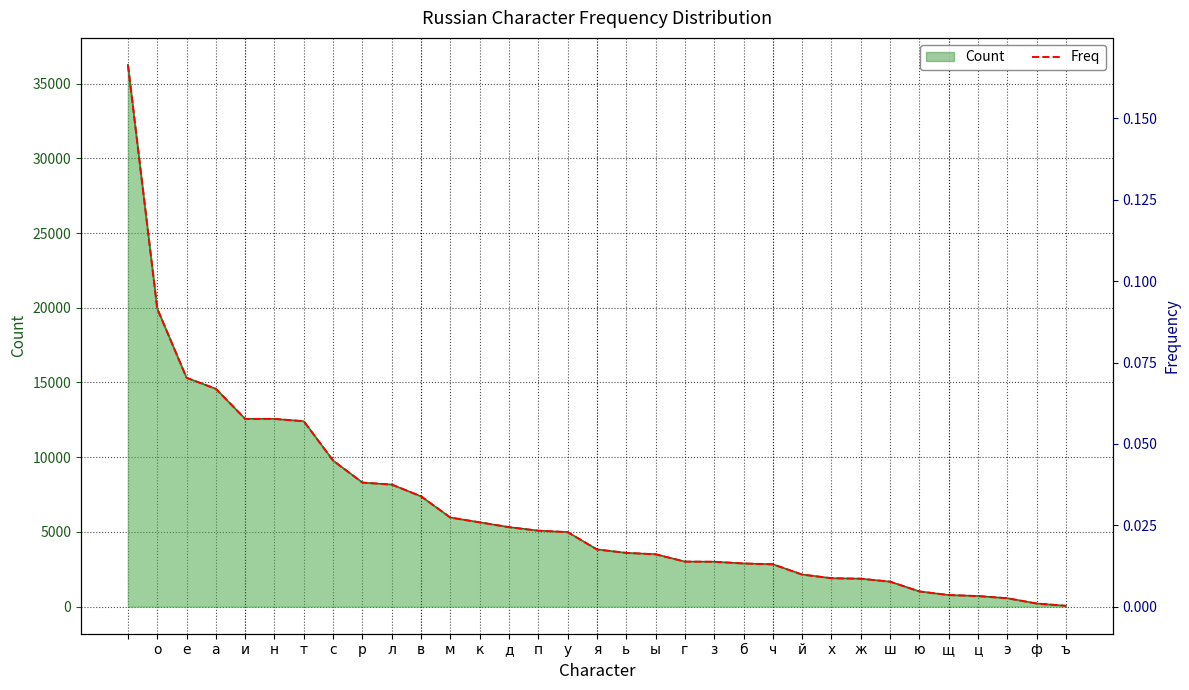

Reading right to left, transcribe all the data shown in this chart.

0.0	0.0	0.0	0.0	0.0	0.0	0.0	0.0	0.0	0.0	0.0	0.0	0.0	0.0	0.0	0.0	0.0	0.0	0.0	0.0	0.0	0.0	0.0	0.0	0.0	0.0	0.1	0.1	0.1	0.1	0.1	0.1	0.2